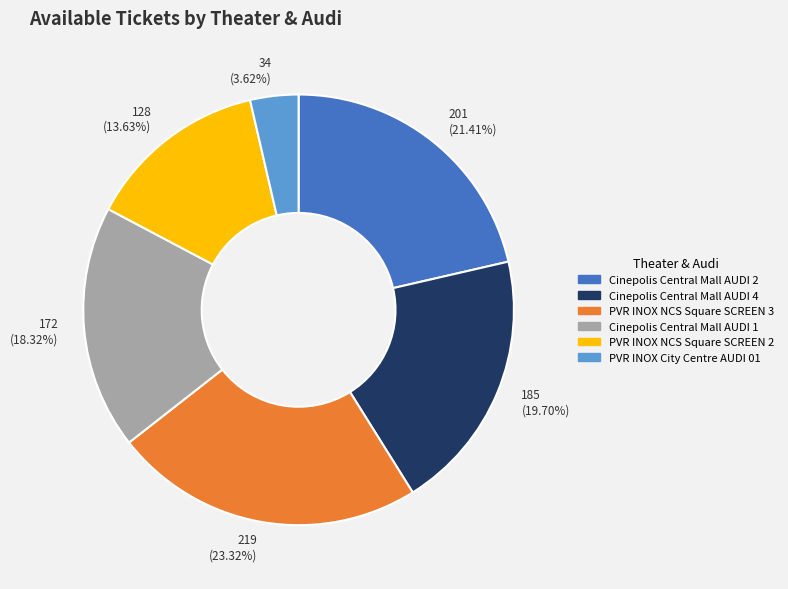

How many slices are in this pie chart?

6